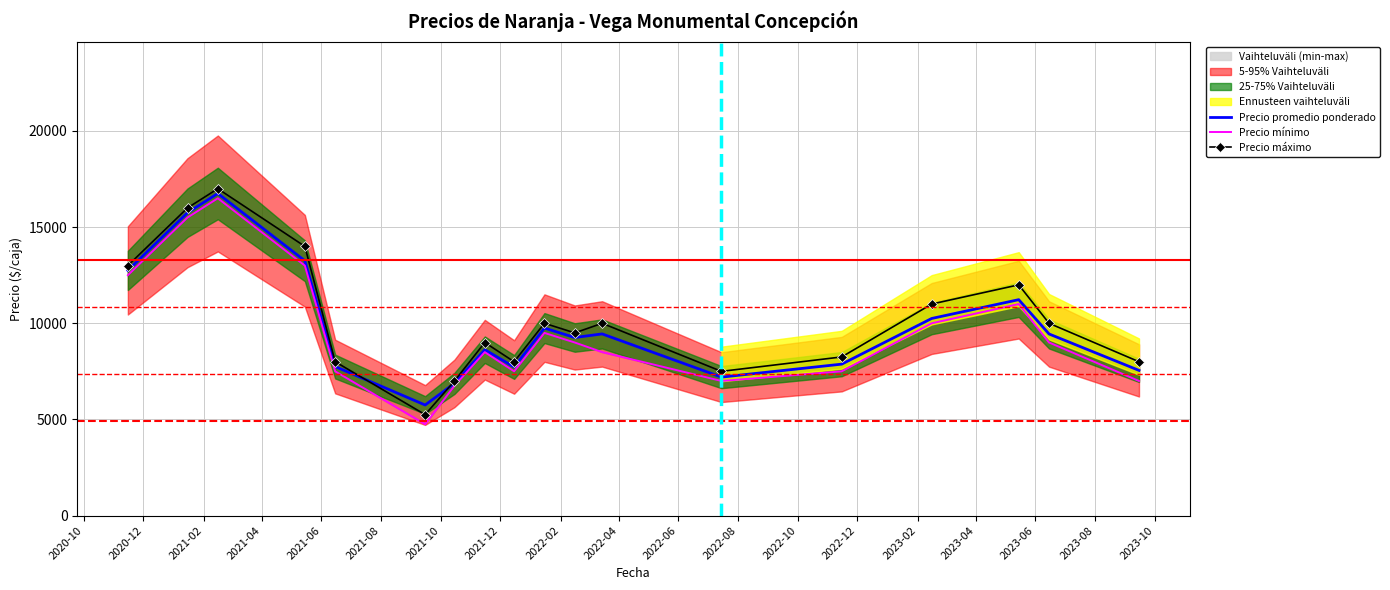

What is the highest value of the Precio promedio ponderado series?

16750